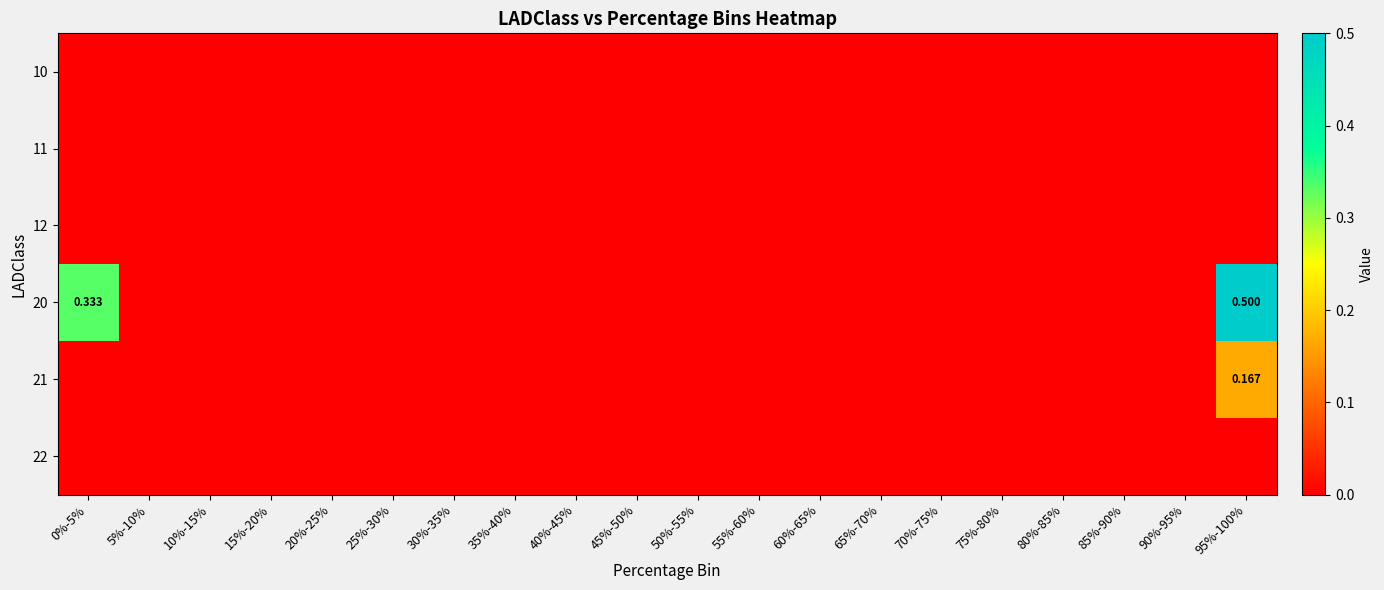

At 5%-10%, list the series in order from largest to smallest.

10, 11, 12, 20, 21, 22